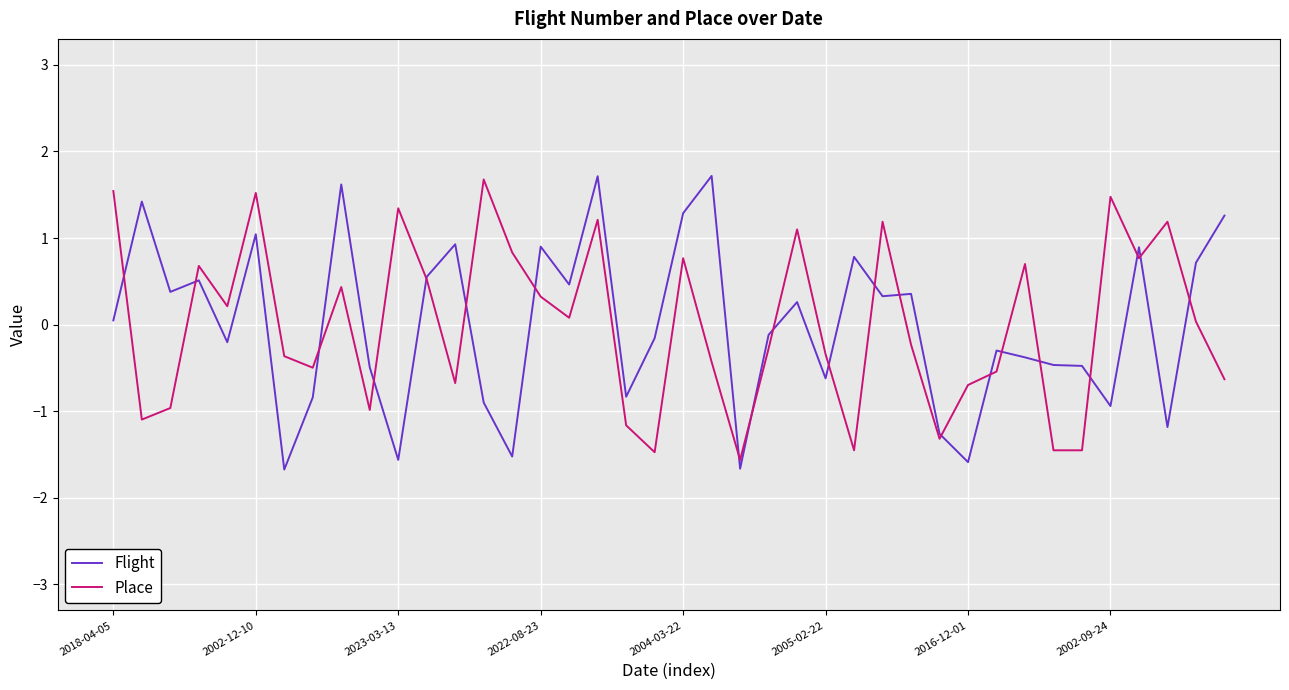

What is the minimum value for Place?

-1.6